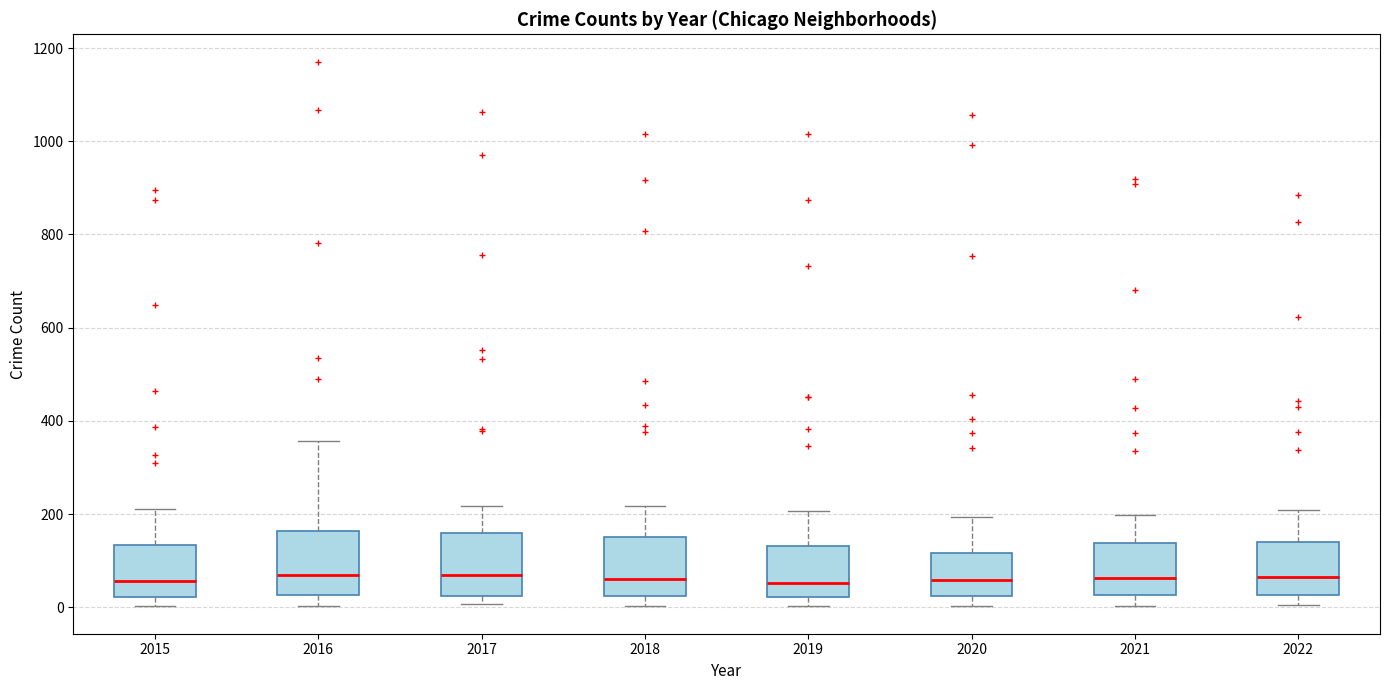

Where is the lower edge of the box at x = 2016 on the y-axis? The values are not printed on the chart, so give them approximately, as read against the axis.

20